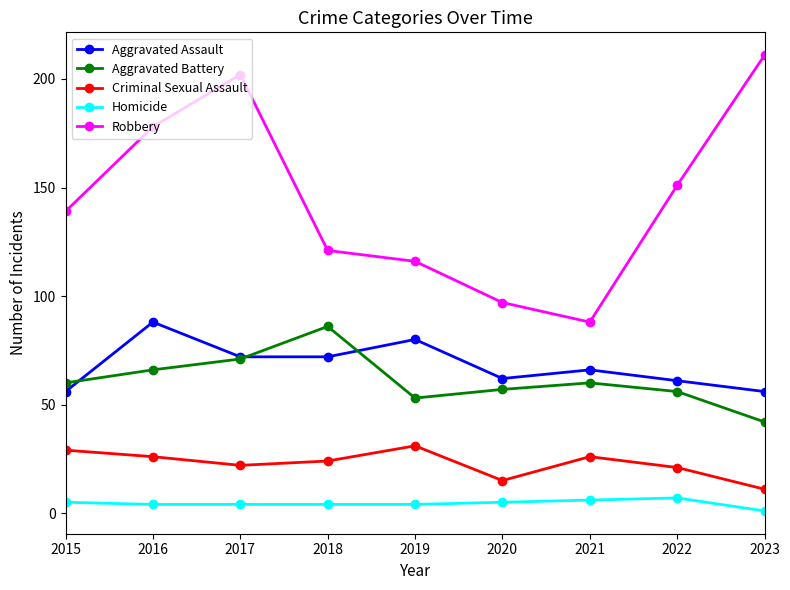

Reading left to right, transcribe all the data shown in this chart.

Aggravated Assault: 2015=56	2016=88	2017=72	2018=72	2019=80	2020=62	2021=66	2022=61	2023=56
Aggravated Battery: 2015=60	2016=66	2017=71	2018=86	2019=53	2020=57	2021=60	2022=56	2023=42
Criminal Sexual Assault: 2015=29	2016=26	2017=22	2018=24	2019=31	2020=15	2021=26	2022=21	2023=11
Homicide: 2015=5	2016=4	2017=4	2018=4	2019=4	2020=5	2021=6	2022=7	2023=1
Robbery: 2015=139	2016=178	2017=202	2018=121	2019=116	2020=97	2021=88	2022=151	2023=211